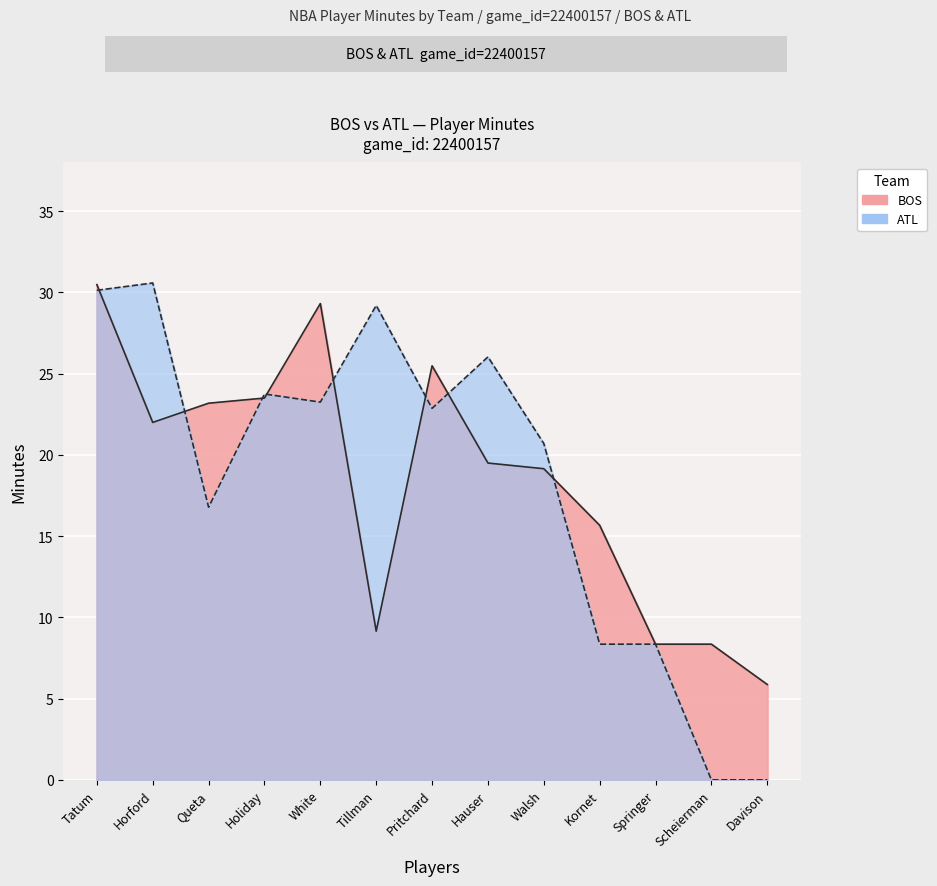

Rank the series at White from lowest to highest value.

ATL, BOS